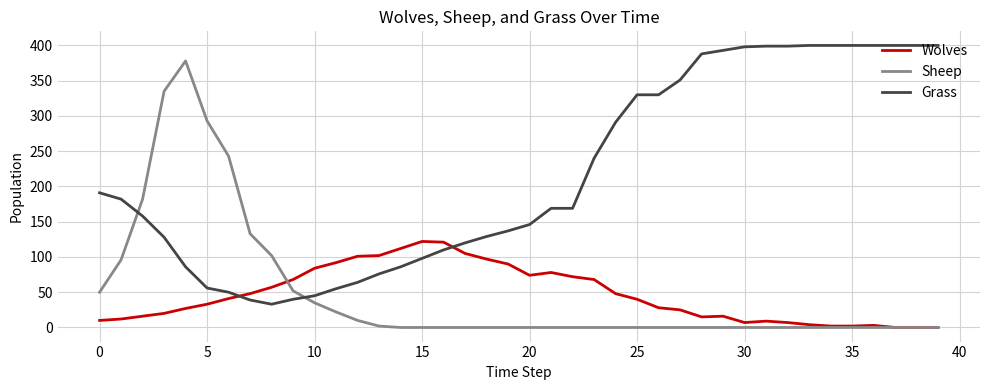

What is the greatest value displayed?

400